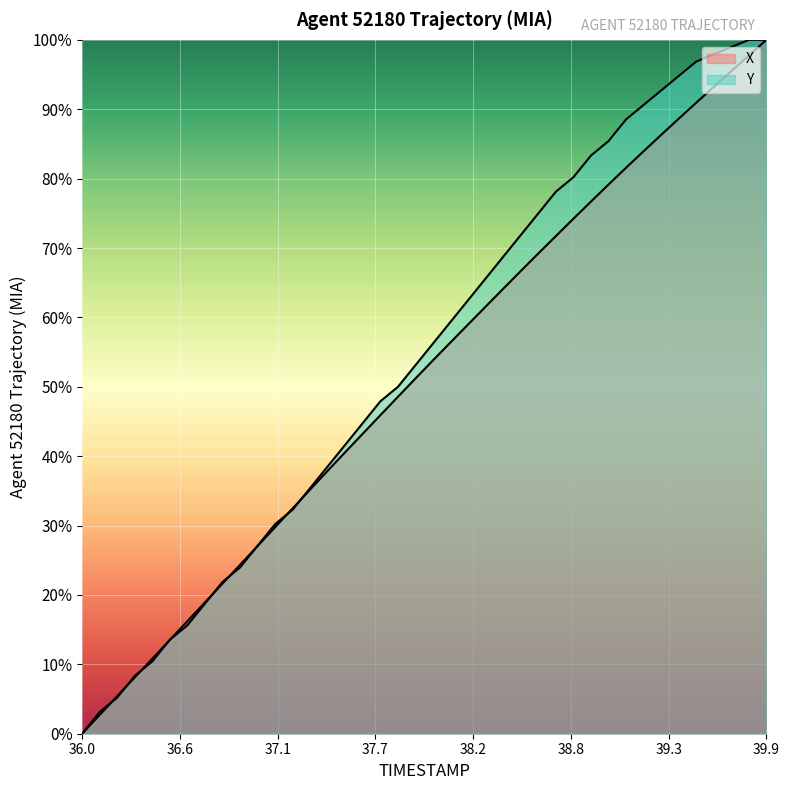

Reading right to left, list all the values displayed in this chart.

X: 100.0	97.8	95.5	93.2	90.9	88.6	86.3	84.0	81.6	79.2	76.7	74.2	71.7	69.2	66.7	64.1	61.6	59.0	56.4	53.8	51.2	48.6	45.9	43.3	40.6	37.9	35.2	32.5	29.8	27.1	24.3	21.6	18.9	16.2	13.5	10.8	8.1	5.4	2.7	0.0
Y: 100.0	100.0	99.0	97.9	96.9	94.8	92.7	90.6	88.5	85.4	83.3	80.2	78.1	75.0	71.9	68.8	65.6	62.5	59.4	56.2	53.1	50.0	47.9	44.8	41.7	38.5	35.4	32.3	30.2	27.1	24.0	21.9	18.8	15.6	13.5	10.4	8.3	5.2	3.1	0.0